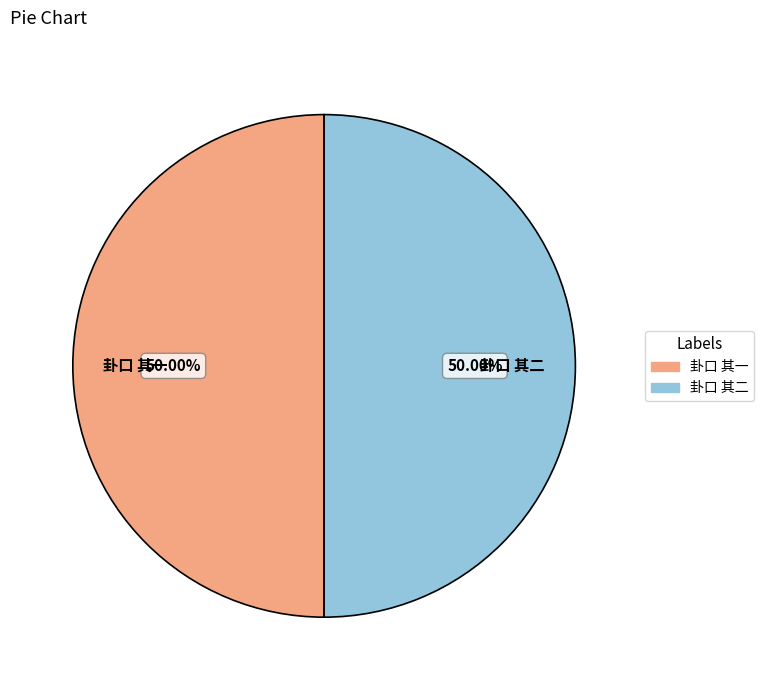

Is the sum of 卦口 其一 and 卦口 其二 greater than half?

Yes